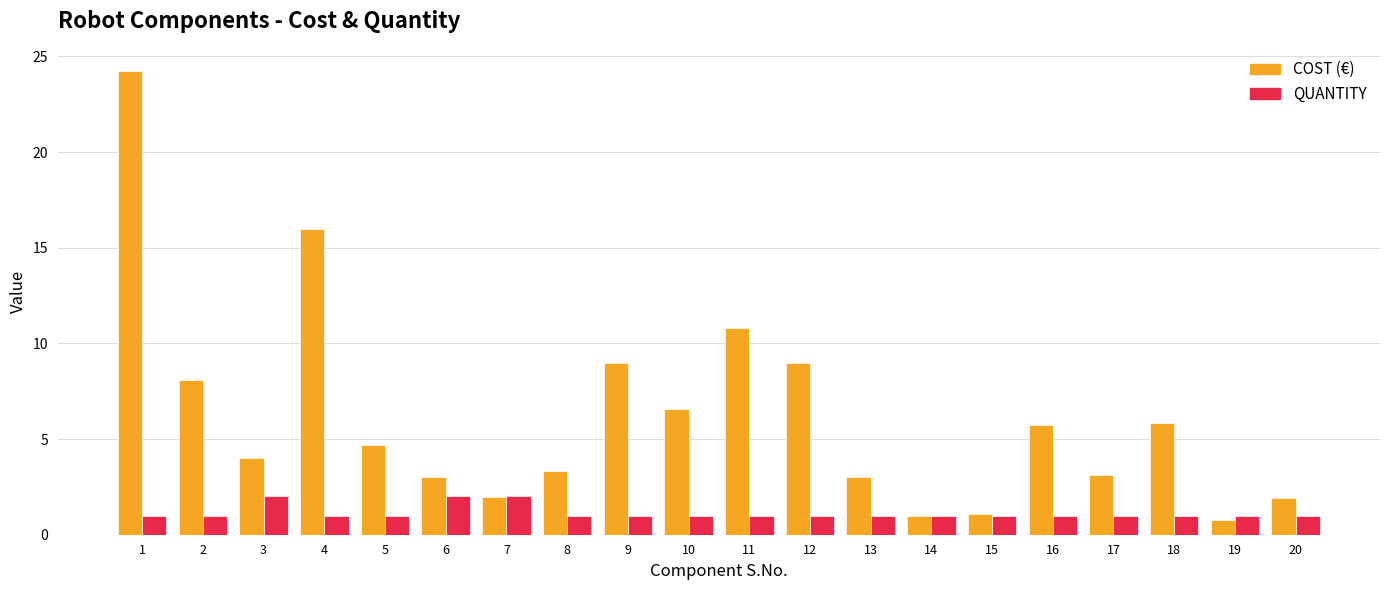

What is the maximum value shown in the chart?

24.3